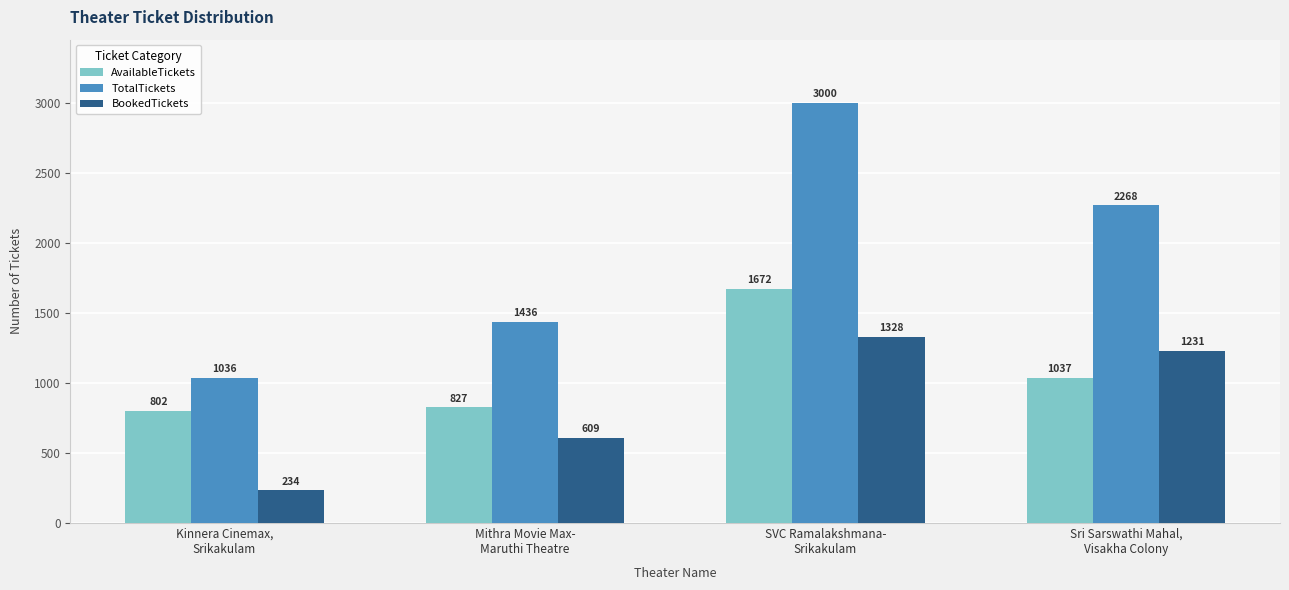

How many groups of bars are there?

4